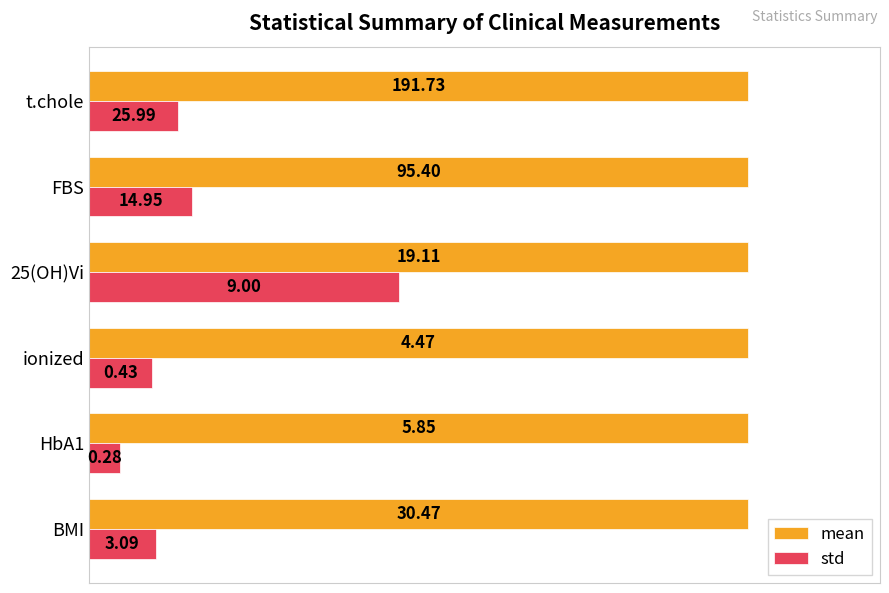

What is the highest value of the std series?

47.1